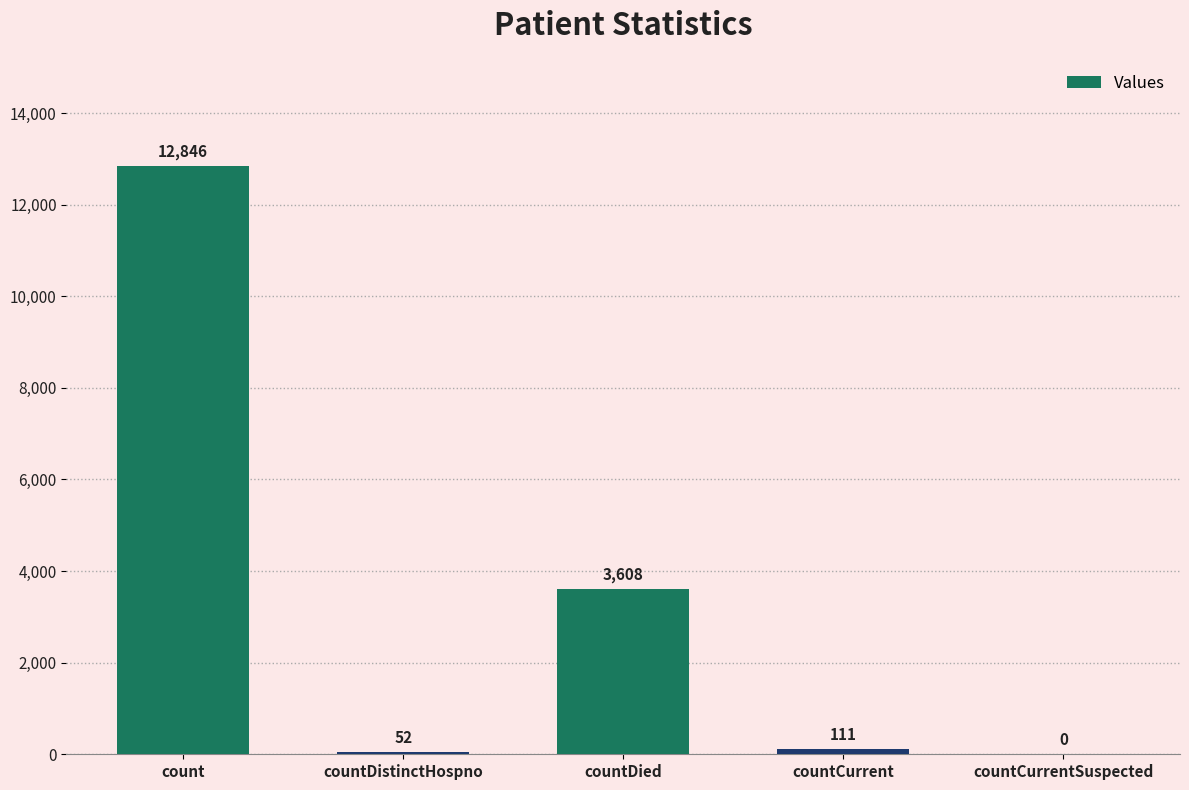

Reading right to left, list all the values displayed in this chart.

countCurrentSuspected=0	countCurrent=111	countDied=3608	countDistinctHospno=52	count=12846